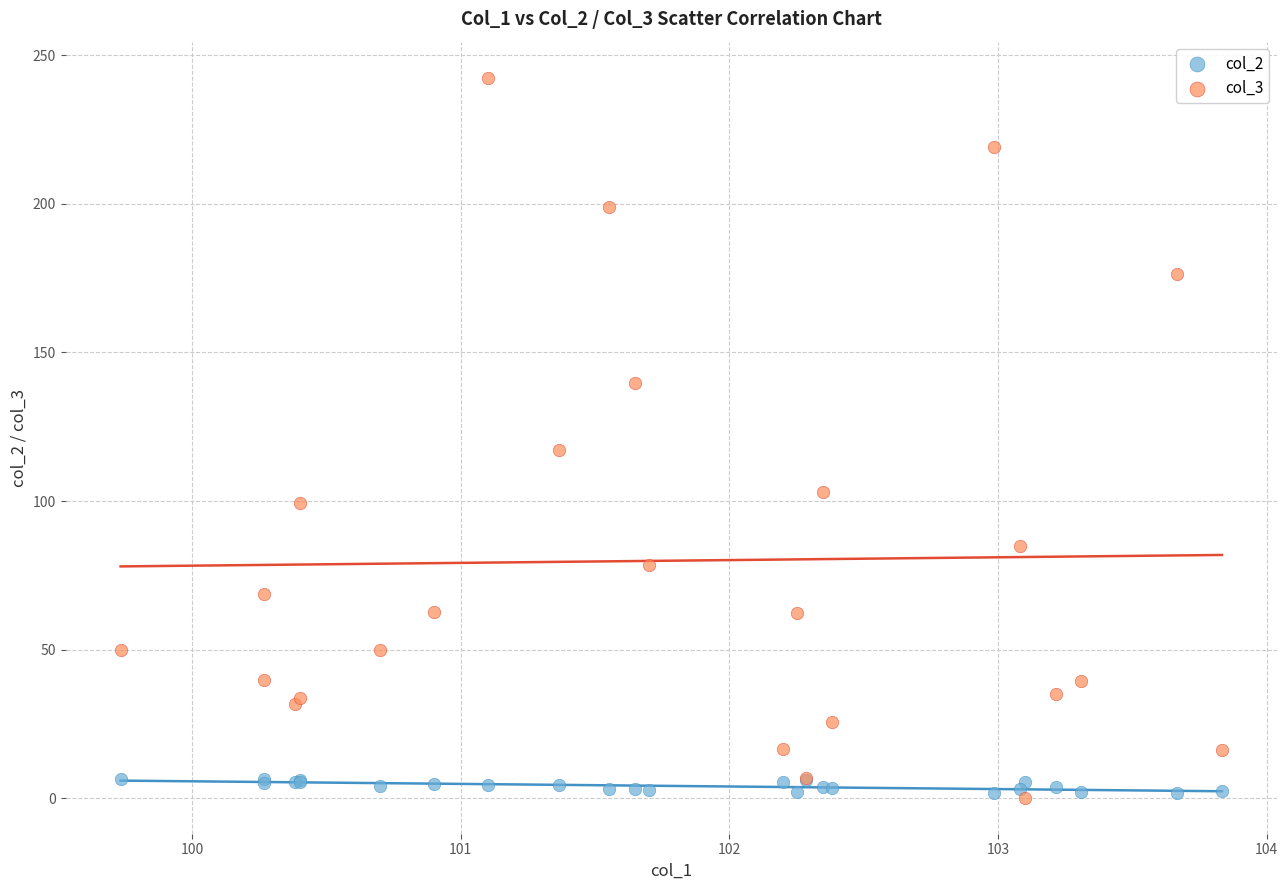

Which series has the widest spread of Y values?

col_3